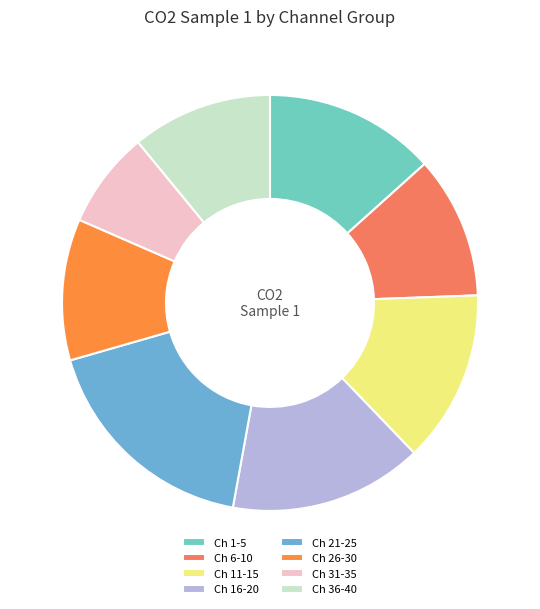

Which has a higher value, Ch 21-25 or Ch 31-35?

Ch 21-25